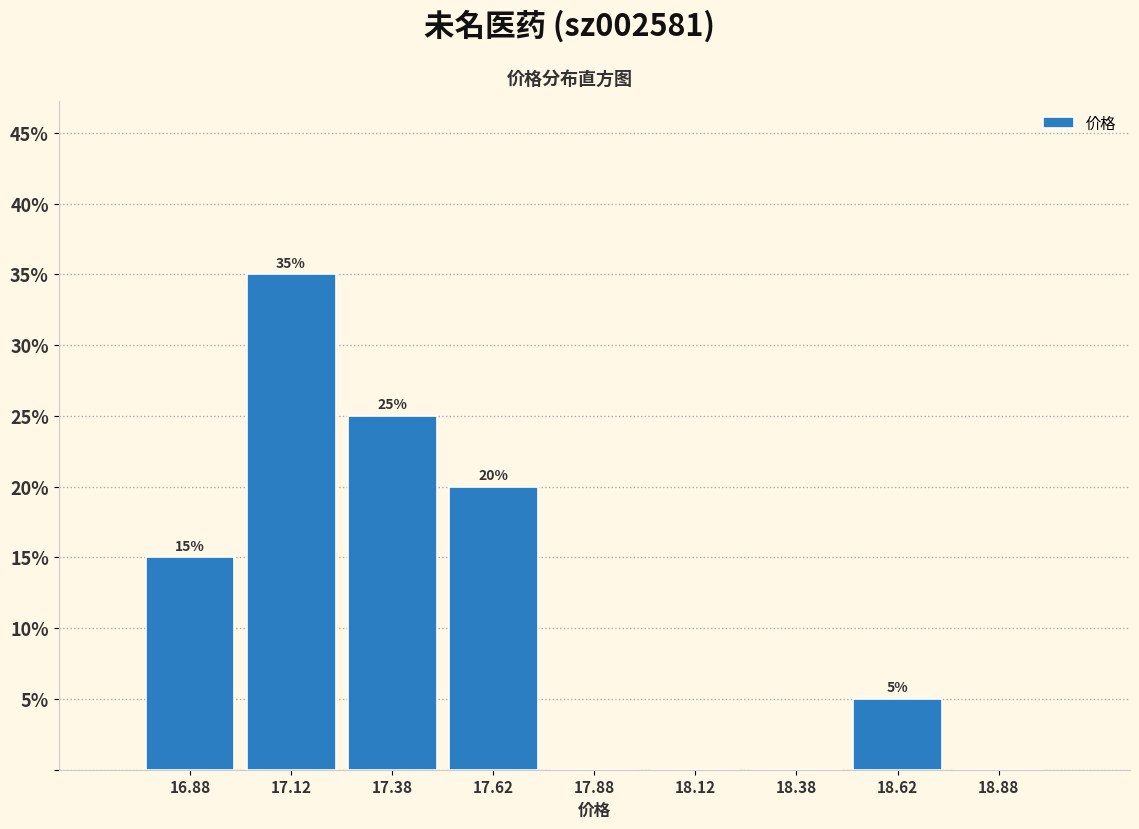

Over which range of the x-axis is the bar tallest?

17.00 to 17.25